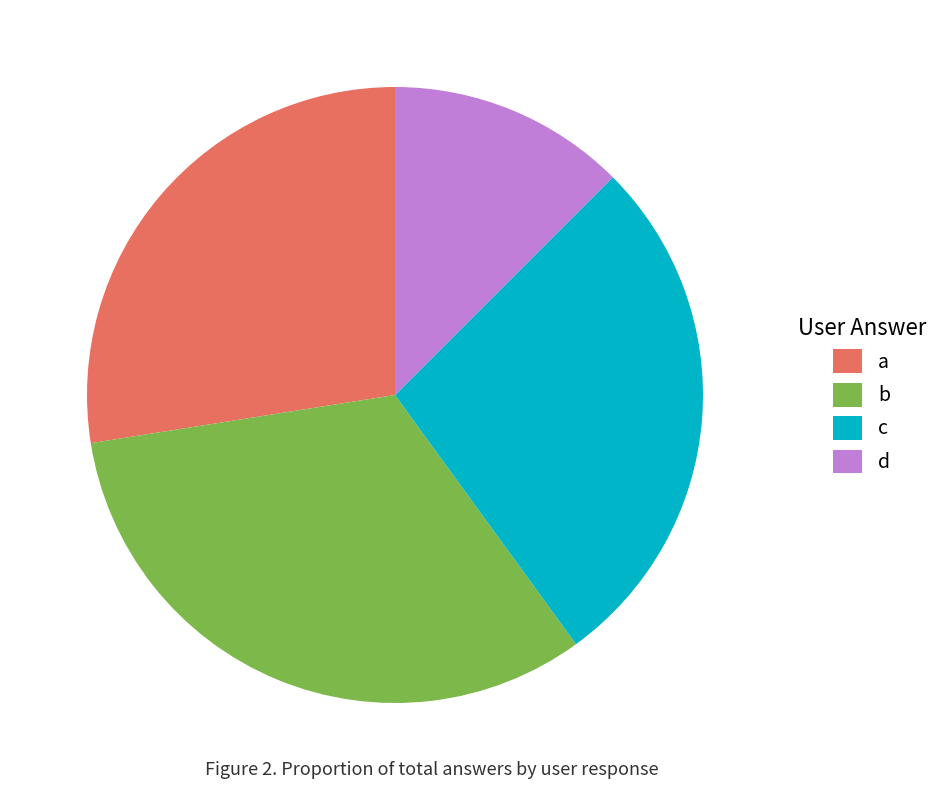

Which category has the smallest portion of the pie?

d